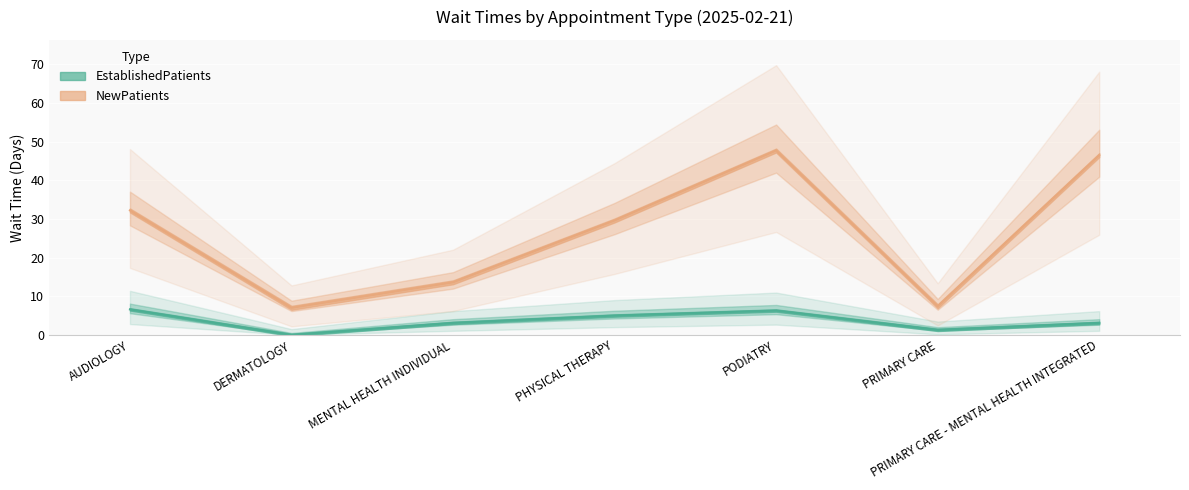

How many data points does each series have?

7